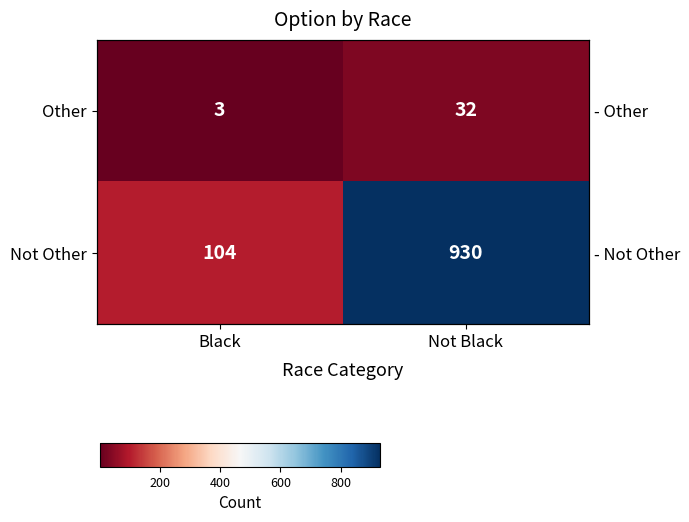

What is the difference between the Not Other values at Black and Not Black?

826